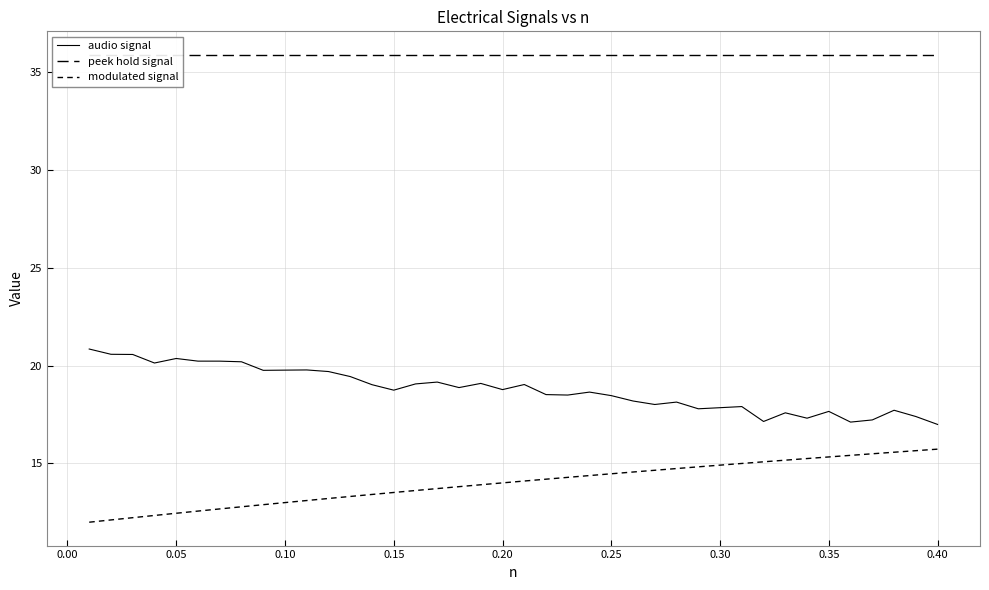

What is the average value of the modulated signal series?

14.0